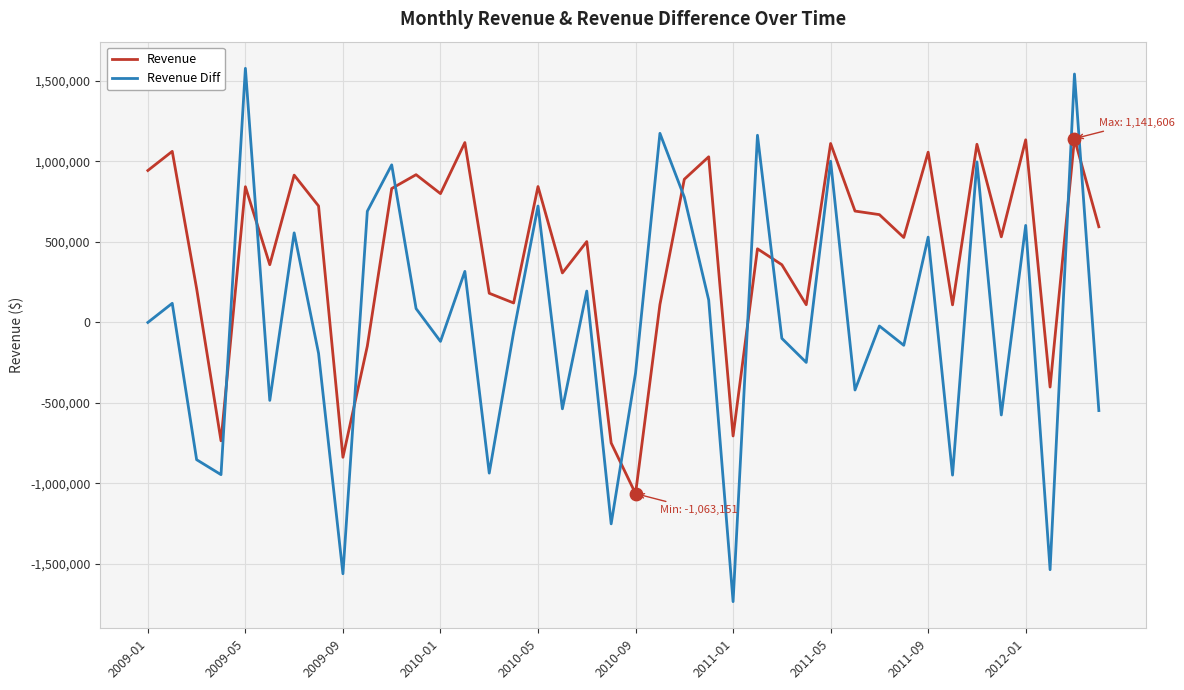

Which series has the largest range (max minus min)?

Revenue Diff